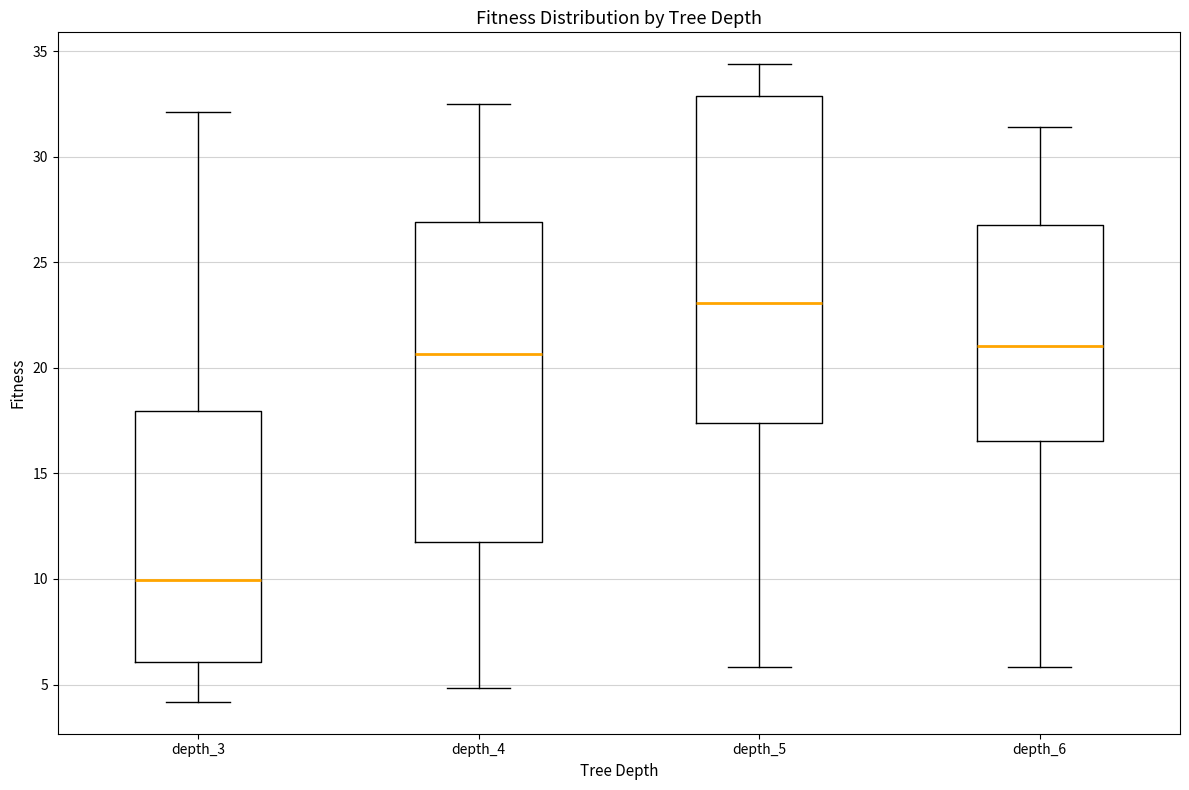

Which box has the highest median line?

depth_5